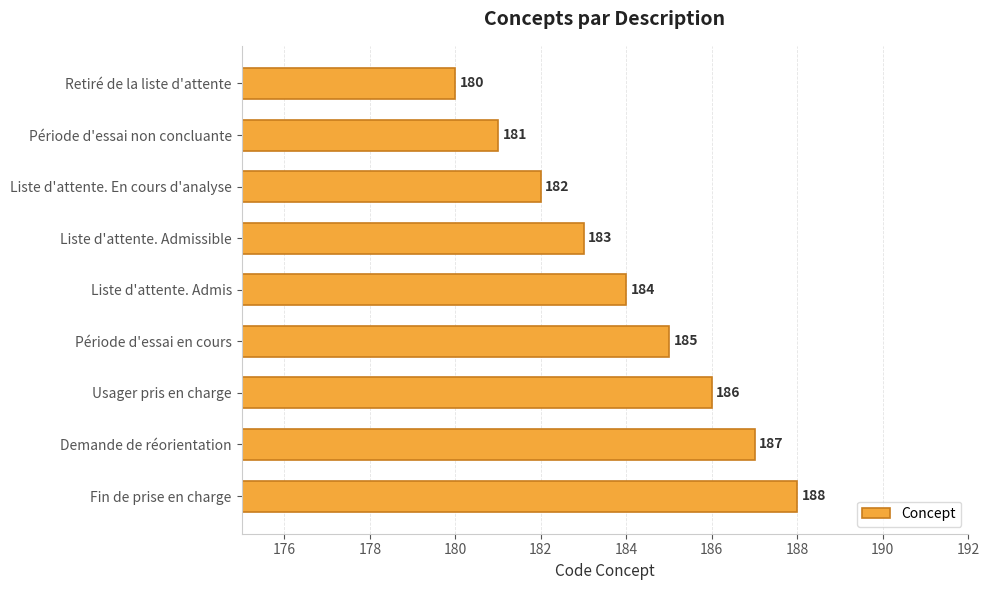

What is the approximate value at Fin de prise en charge?

188